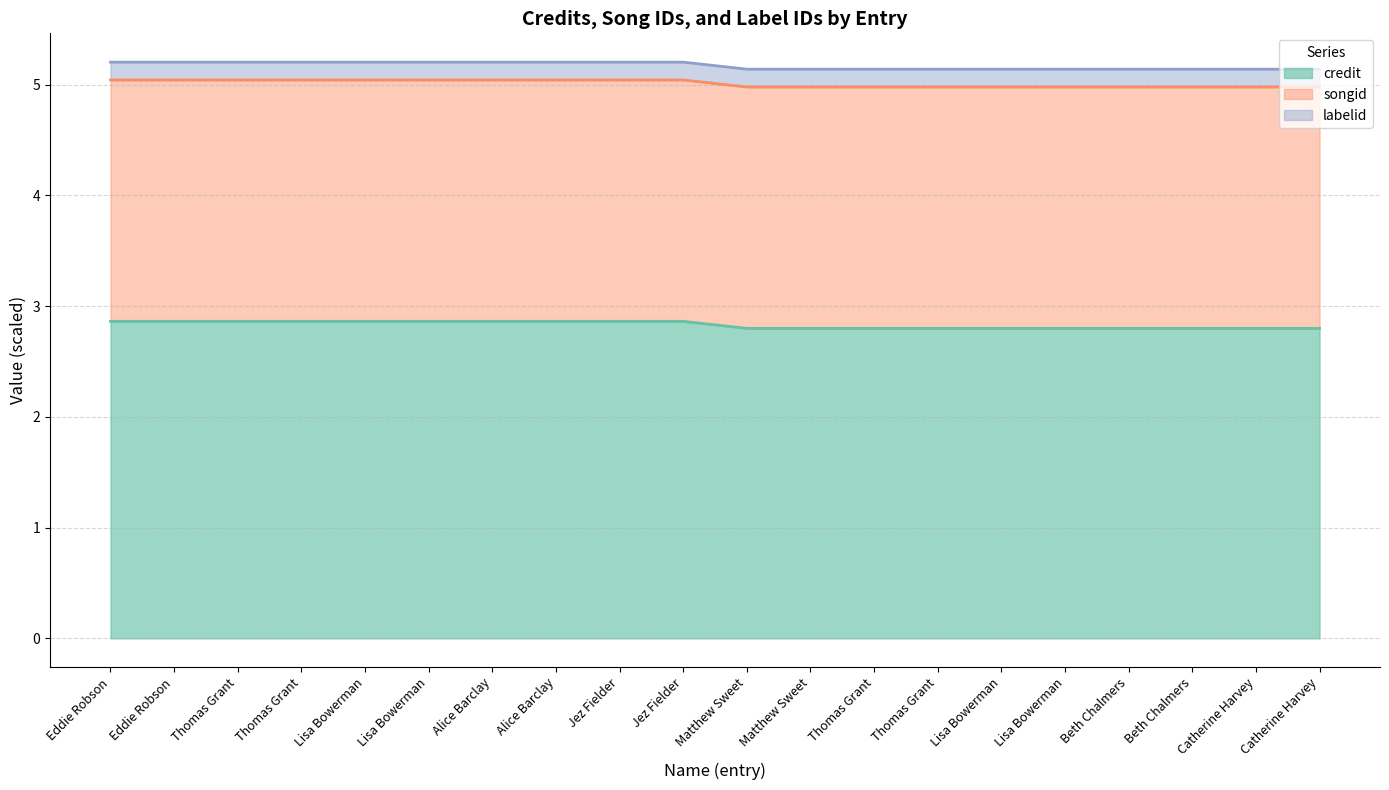

What is the label of the 7th point from the left?

Alice Barclay